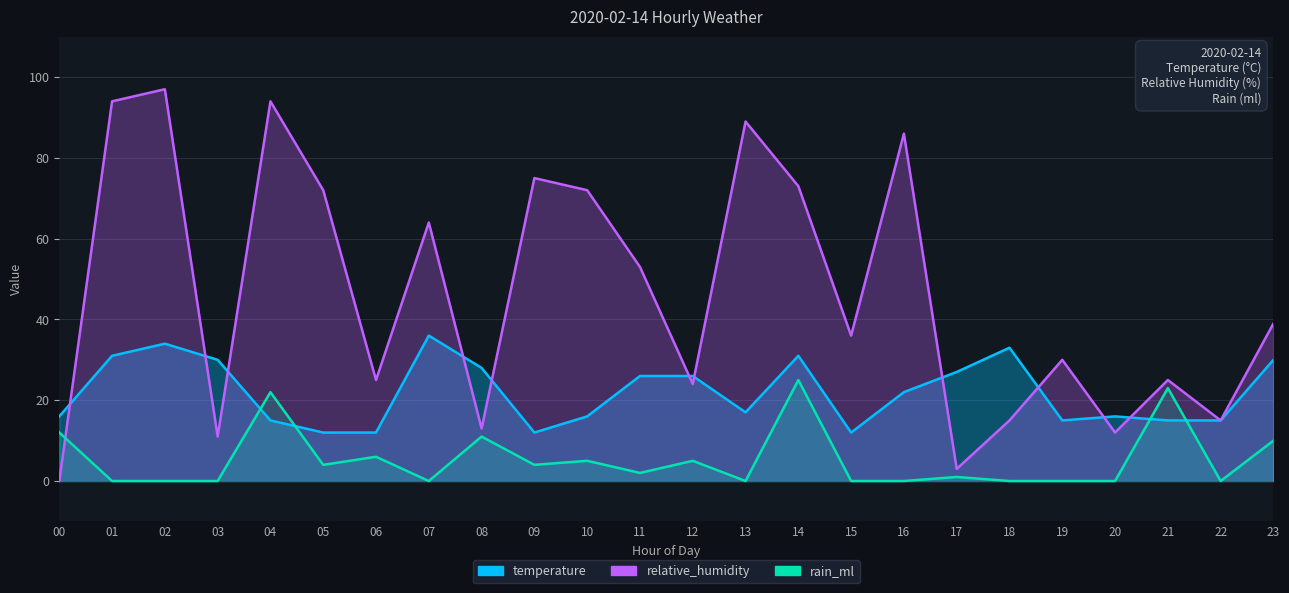

Between 01 and 08, which series saw the biggest shift?

relative_humidity